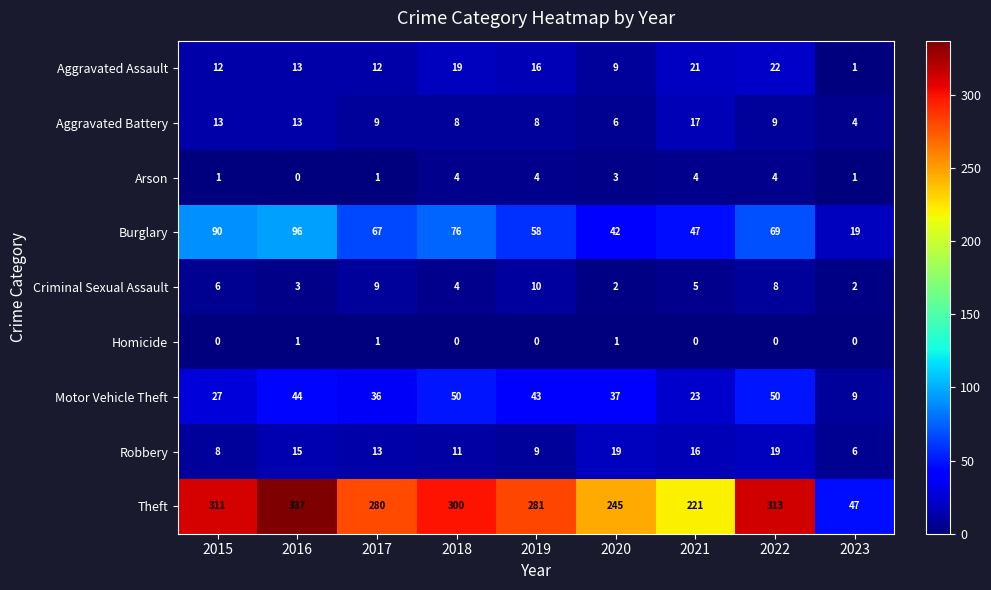

What value does the Criminal Sexual Assault series have at 2022?

8